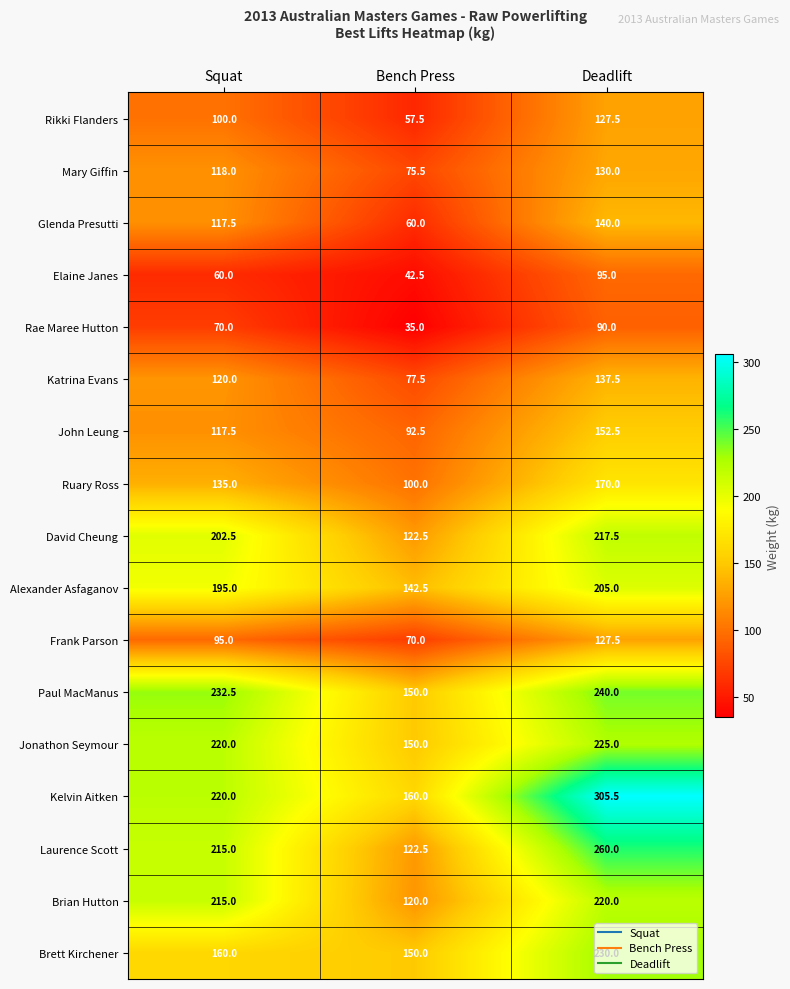

What is the difference between the maximum and minimum values in the Mary Giffin series?

54.5